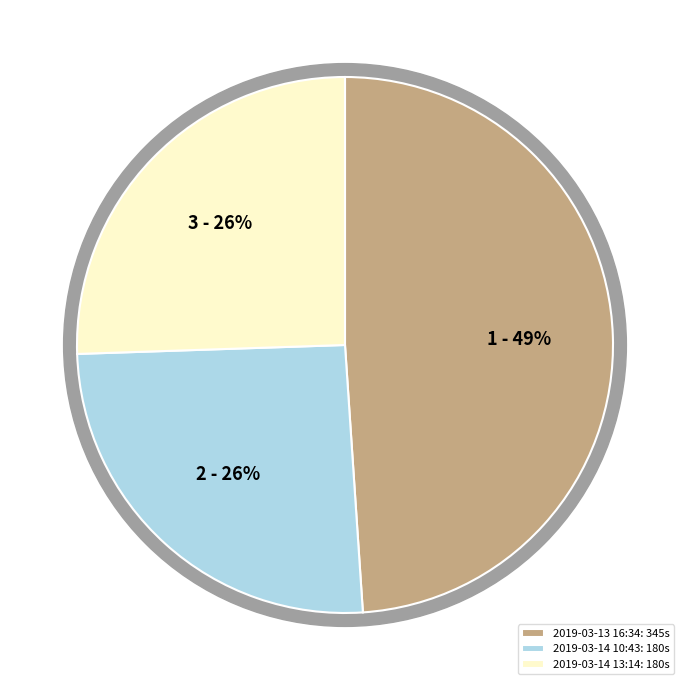

How many segments does this pie chart have?

3